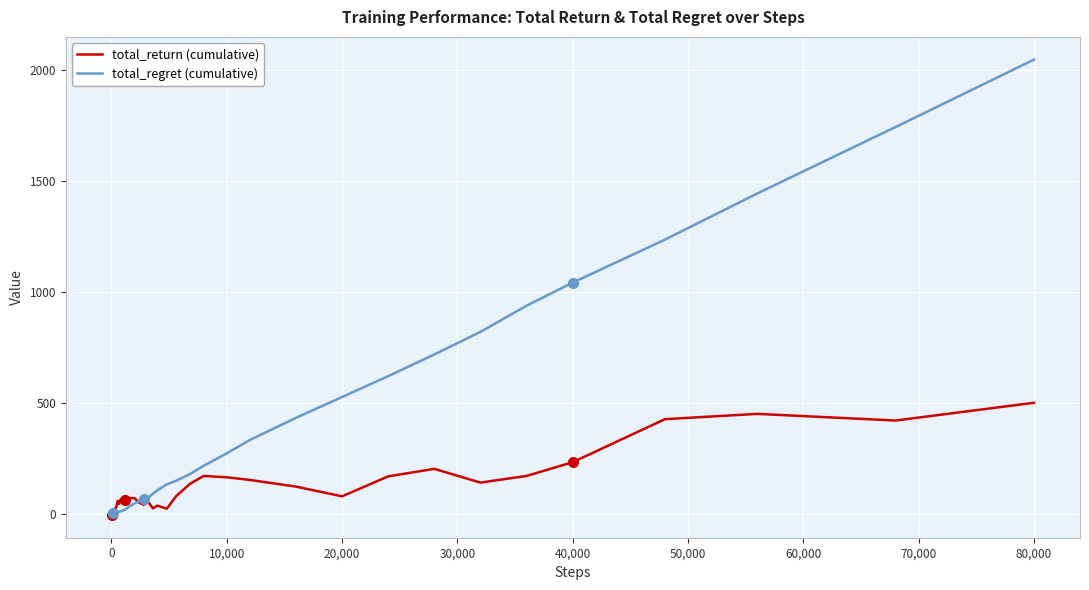

What is the maximum value shown in the chart?

2048